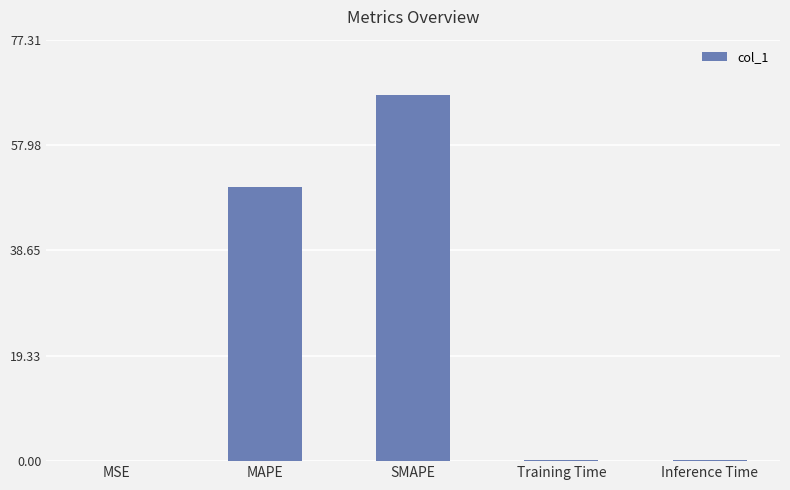

The chart shows a value of 50.3 at MAPE. True or false?

True